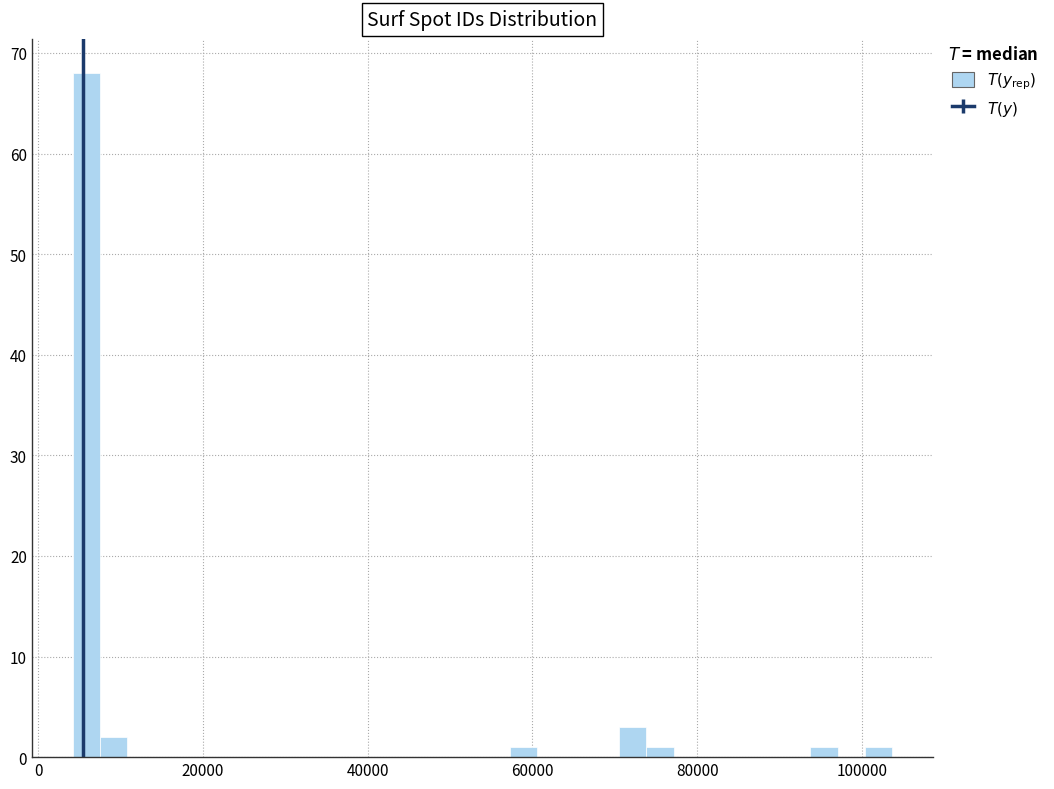

Around what value on the x-axis is the tallest bar? Give the approximate position of its centre, as read against the axis.

6000